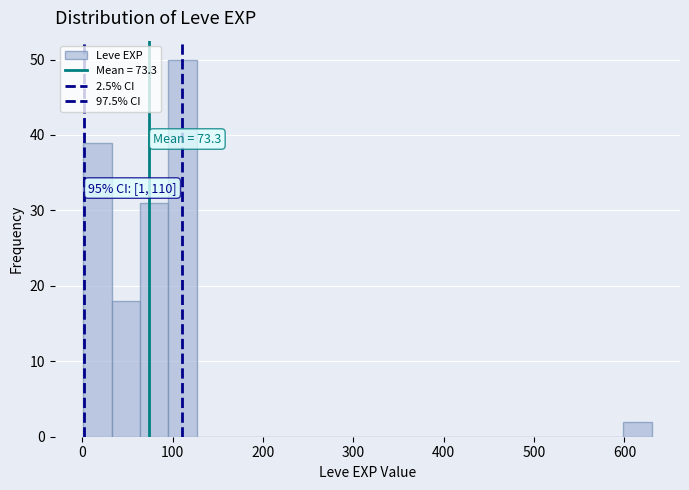

Around what value on the x-axis is the tallest bar? Give the approximate position of its centre, as read against the axis.

110